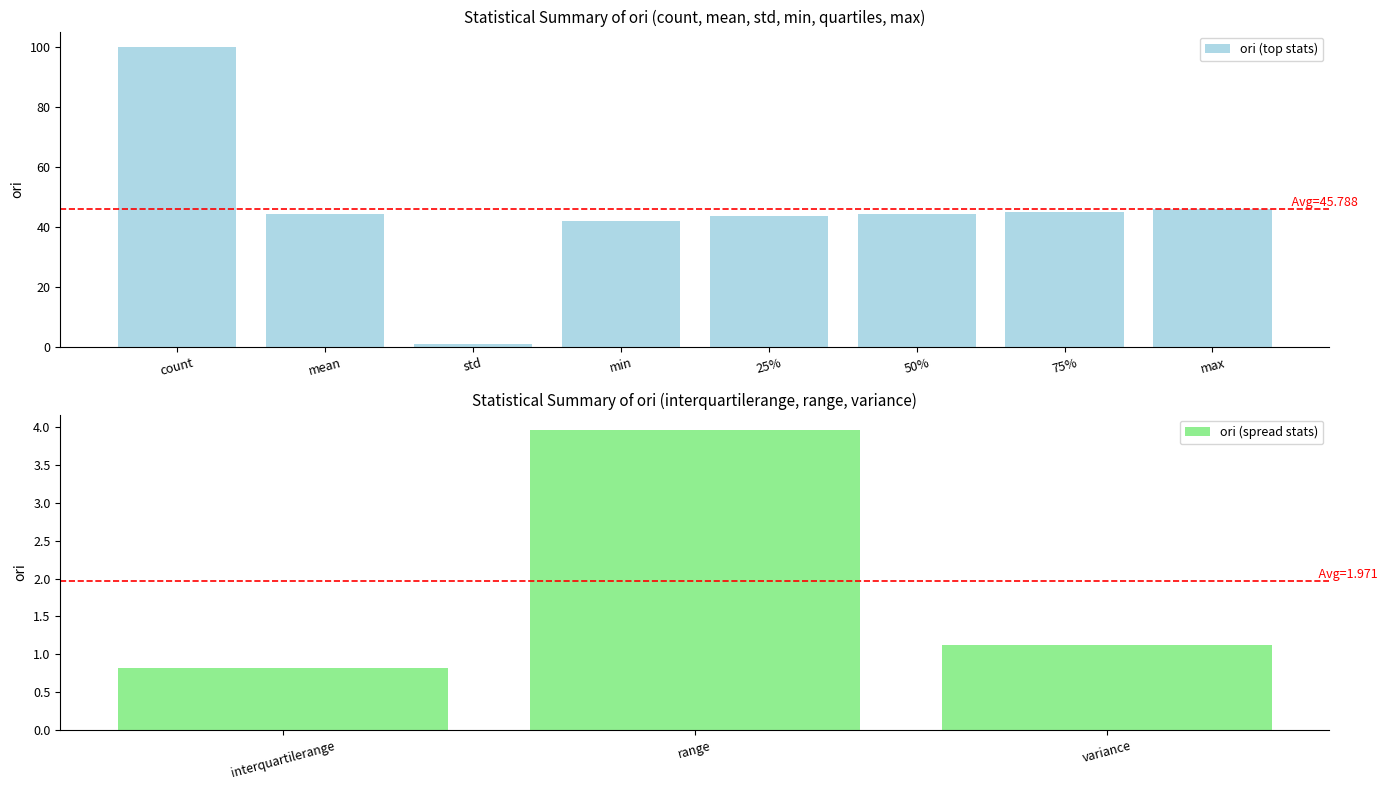

What is the sum of all values?

372.2